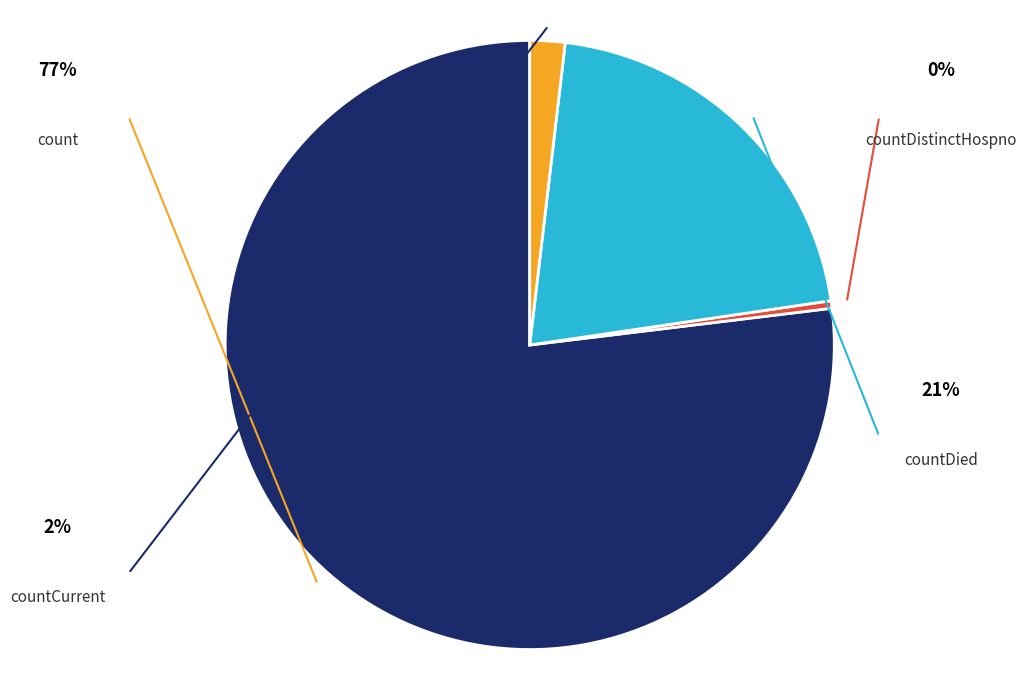

What is the change in value from count to countCurrent?

-14311